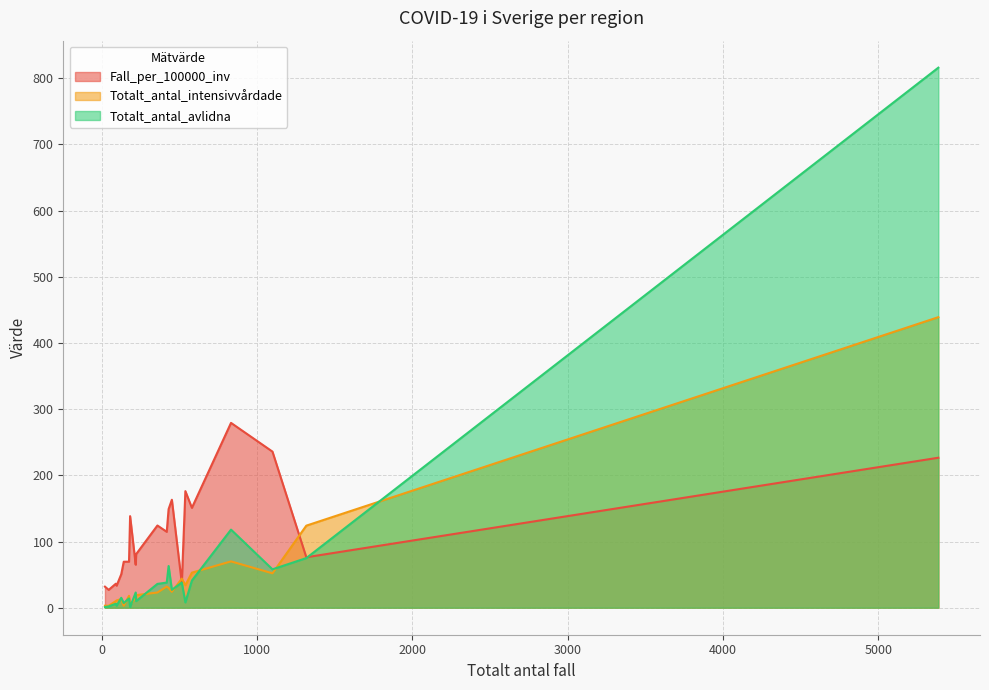

Which series has the largest range (max minus min)?

Totalt_antal_avlidna